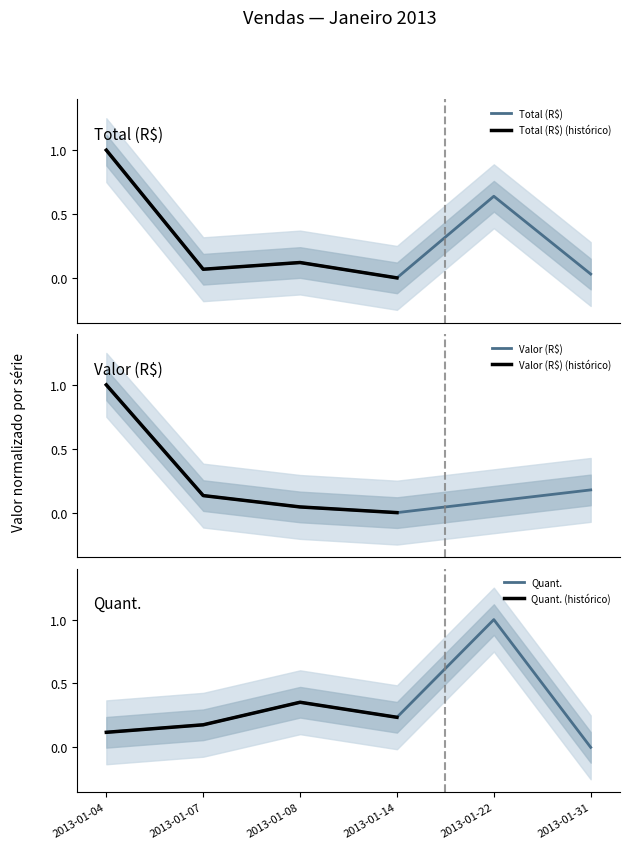

True or false: Total has a value of 0.1 at 2013-01-07.

False